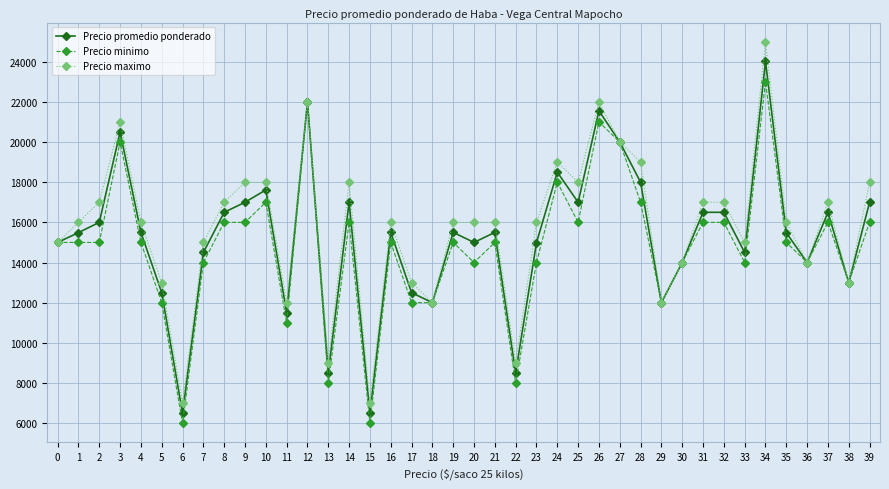

Which series has the widest spread of values?

Precio maximo